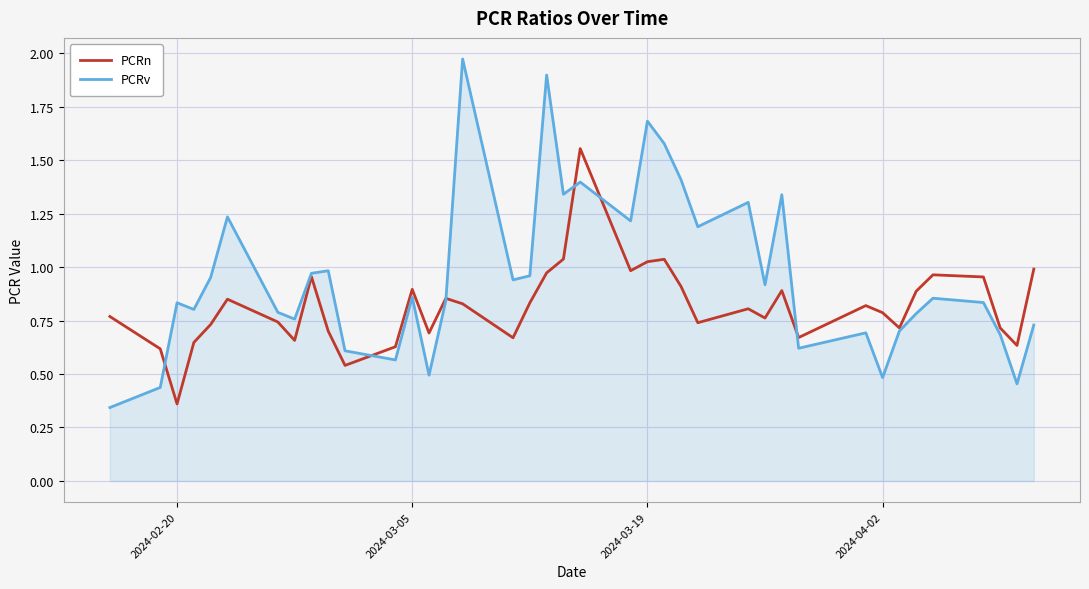

List the series in order of their overall mean, highest first.

PCRv, PCRn